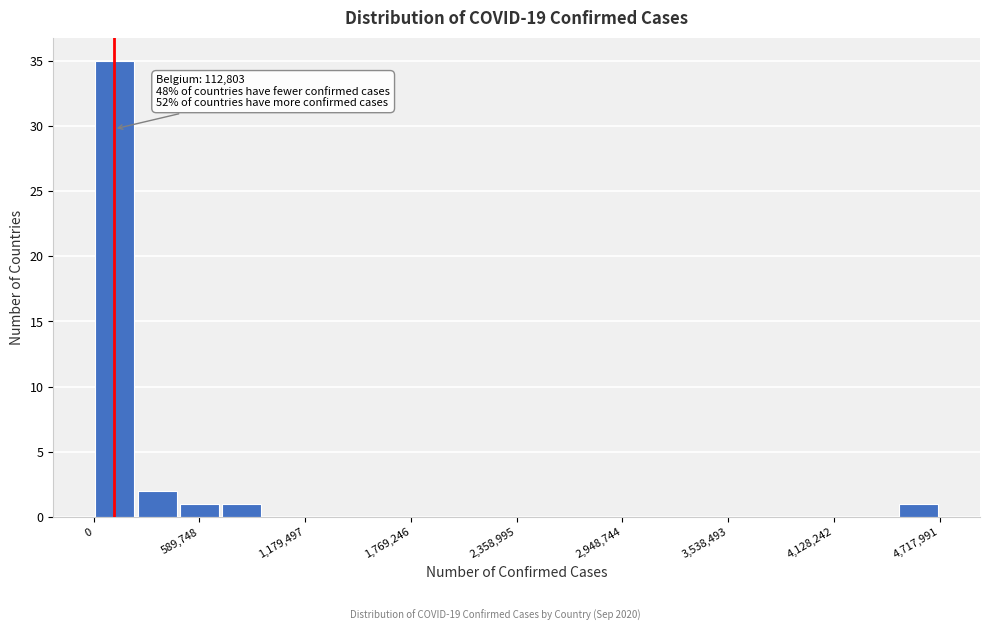

Read against the x-axis, roughly where is the centre of the tallest bar?

100000